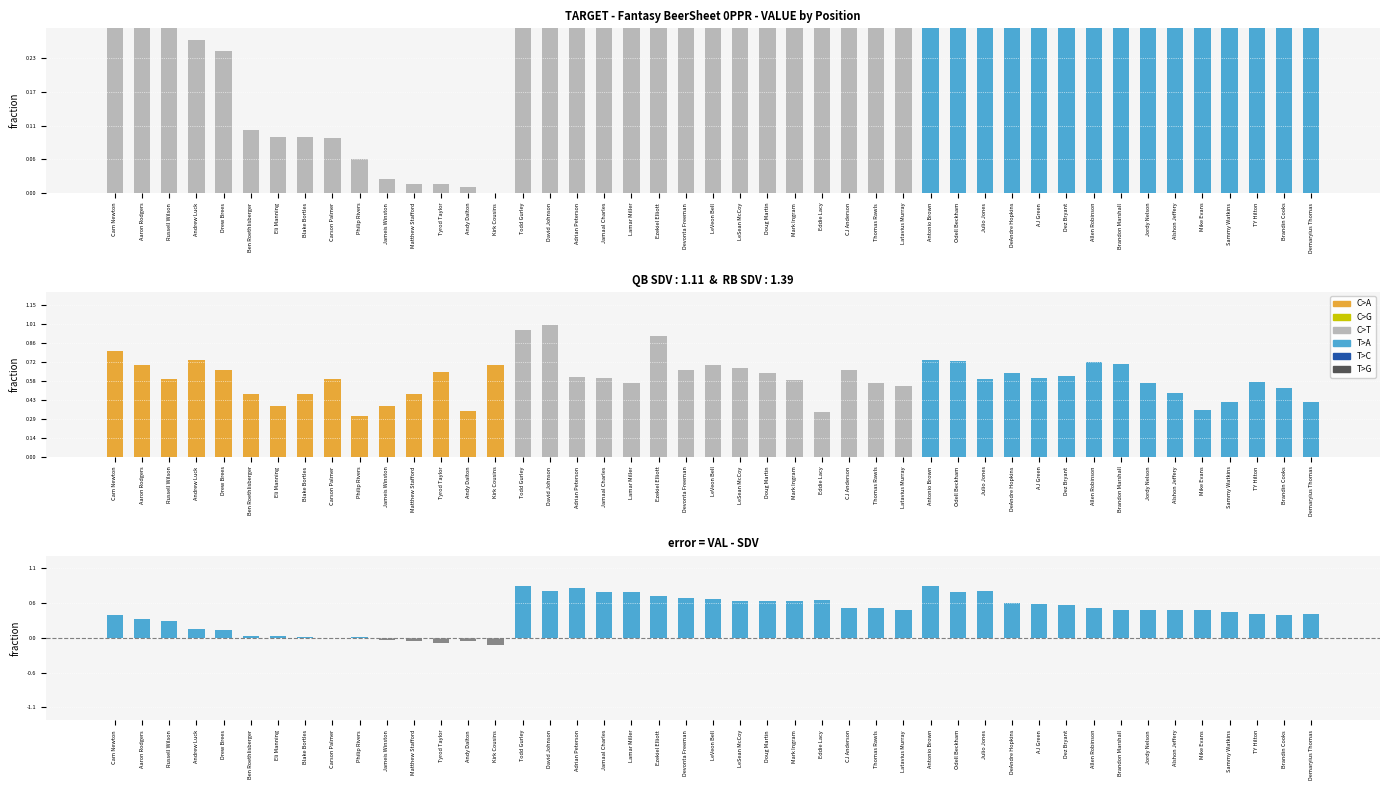

Which series has the largest range (max minus min)?

RB_SDV